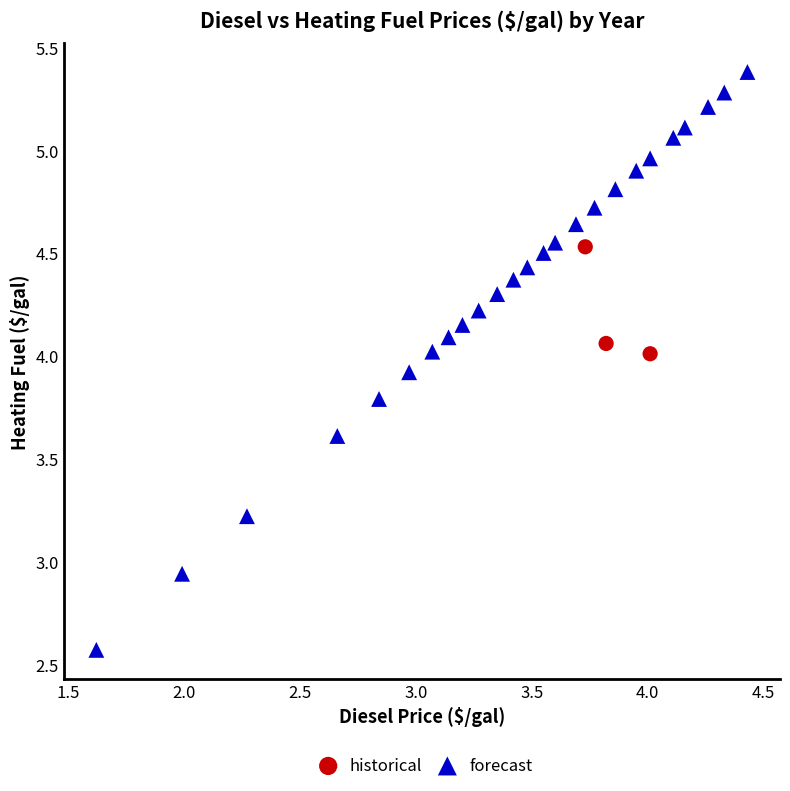

Which series contains the lowest Y value?

forecast